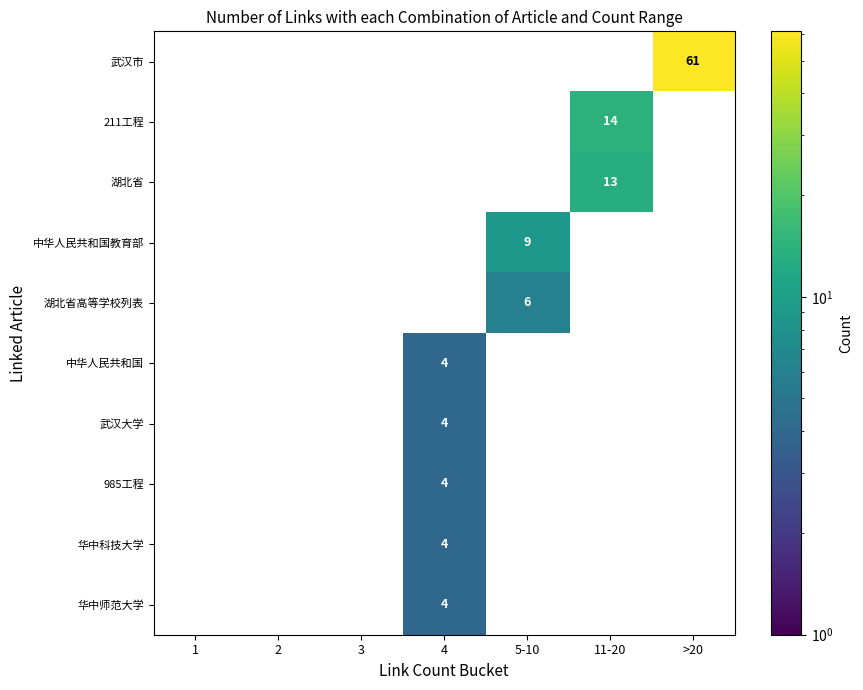

The 中华人民共和国教育部 series shows 0 at 1. True or false?

True